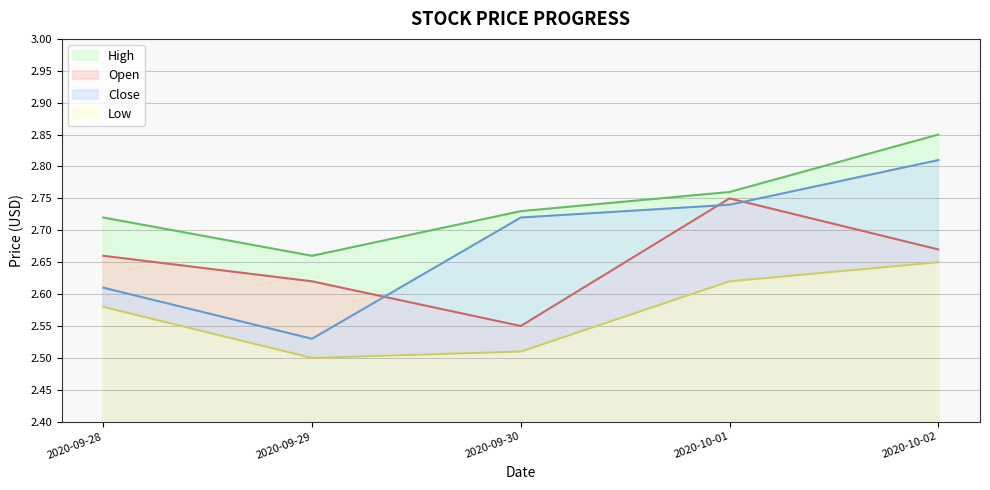

List the series in order of their peak value, lowest first.

Low, Open, Close, High